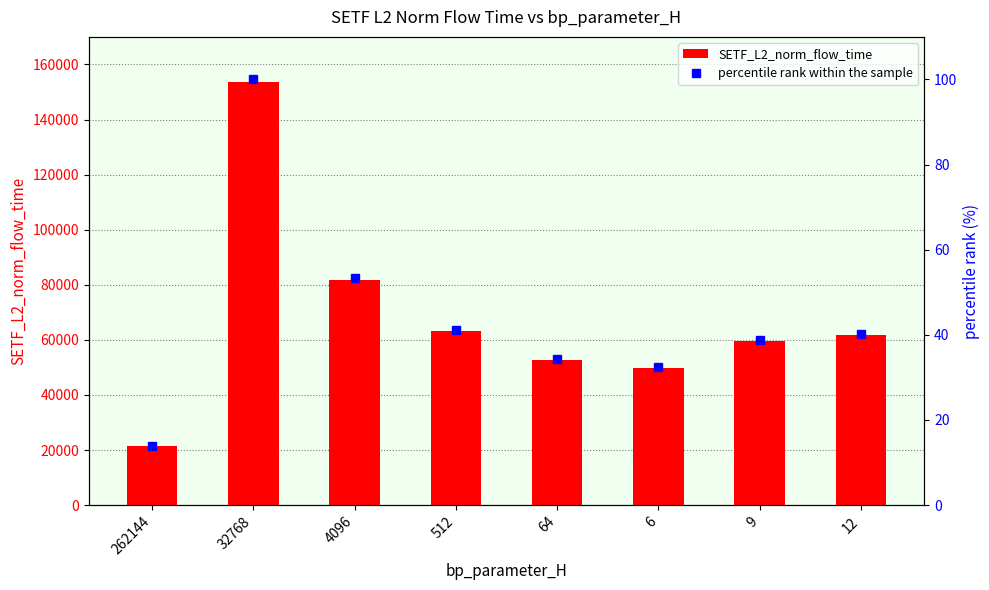

At which category is the sum across all series the highest?

32768